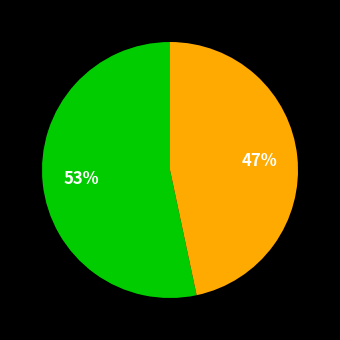

Does any single category account for the majority?

Yes